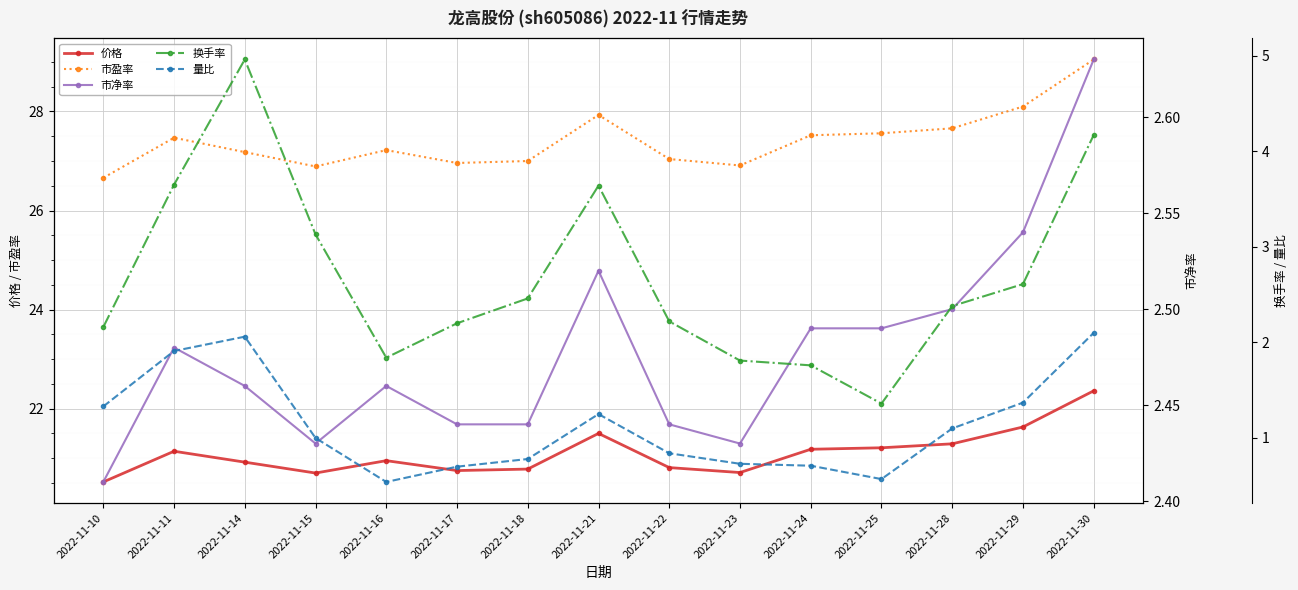

What is the difference between the maximum and minimum values in the 价格 series?

1.8